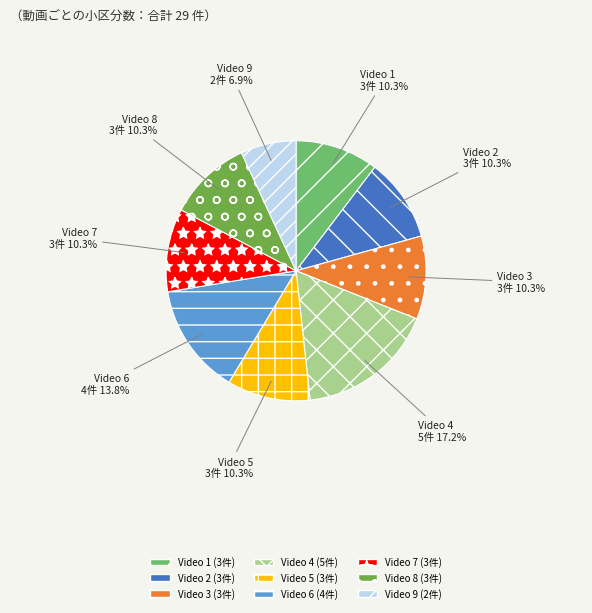

Which slice is the smallest?

Video 9